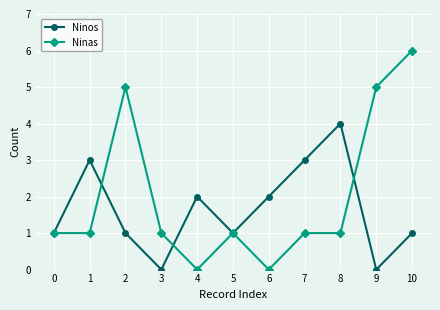

How many Ninos values are between 1 and 3?

8